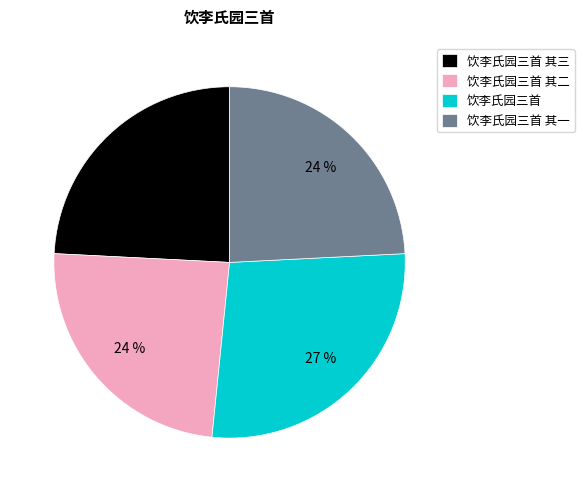

What is the ratio of the value at 饮李氏园三首 其三 to the value at 饮李氏园三首?

0.9